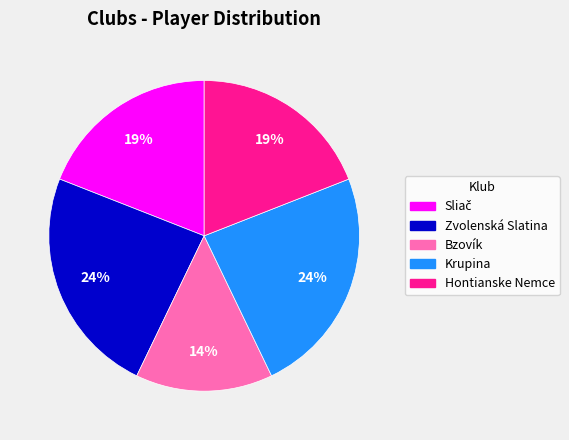

The Krupina slice represents 30% of the pie. True or false?

False